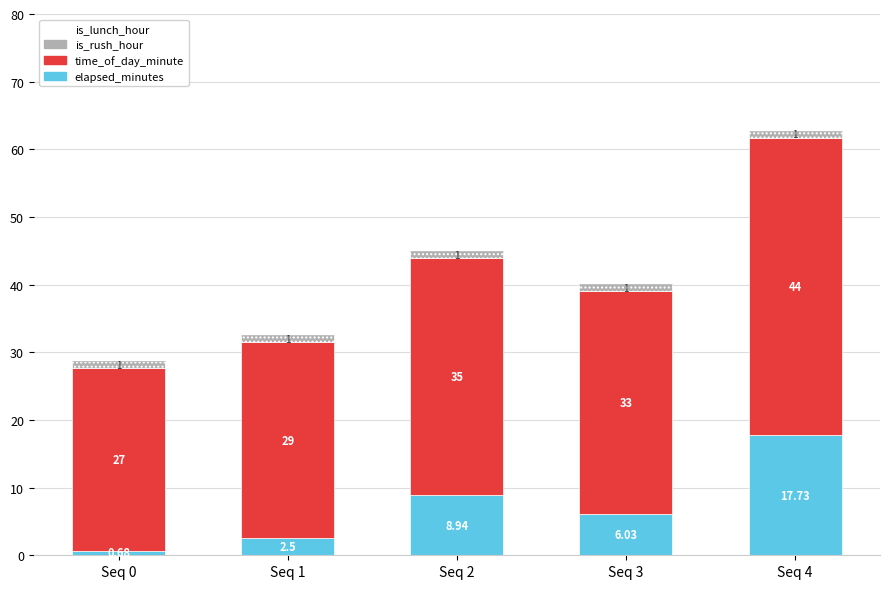

Rank the categories by elapsed_minutes value from highest to lowest.

Seq 4, Seq 2, Seq 3, Seq 1, Seq 0